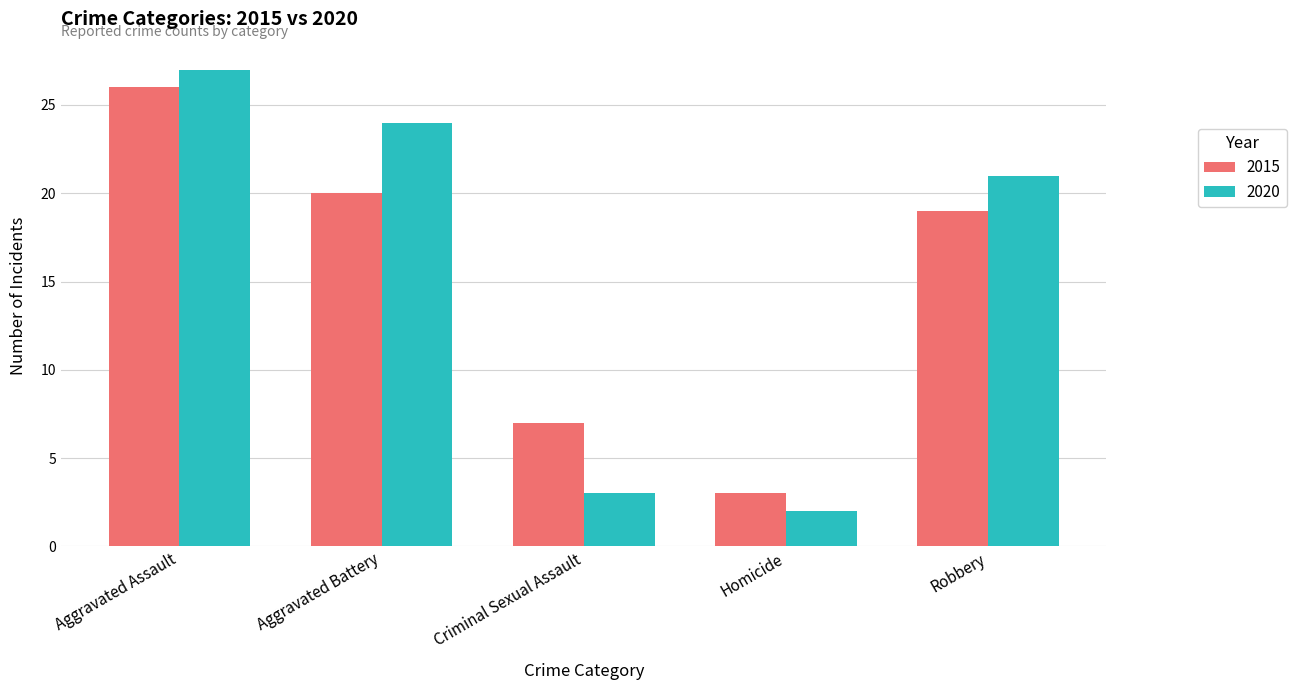

The 2015 series shows 4 at Homicide. True or false?

False